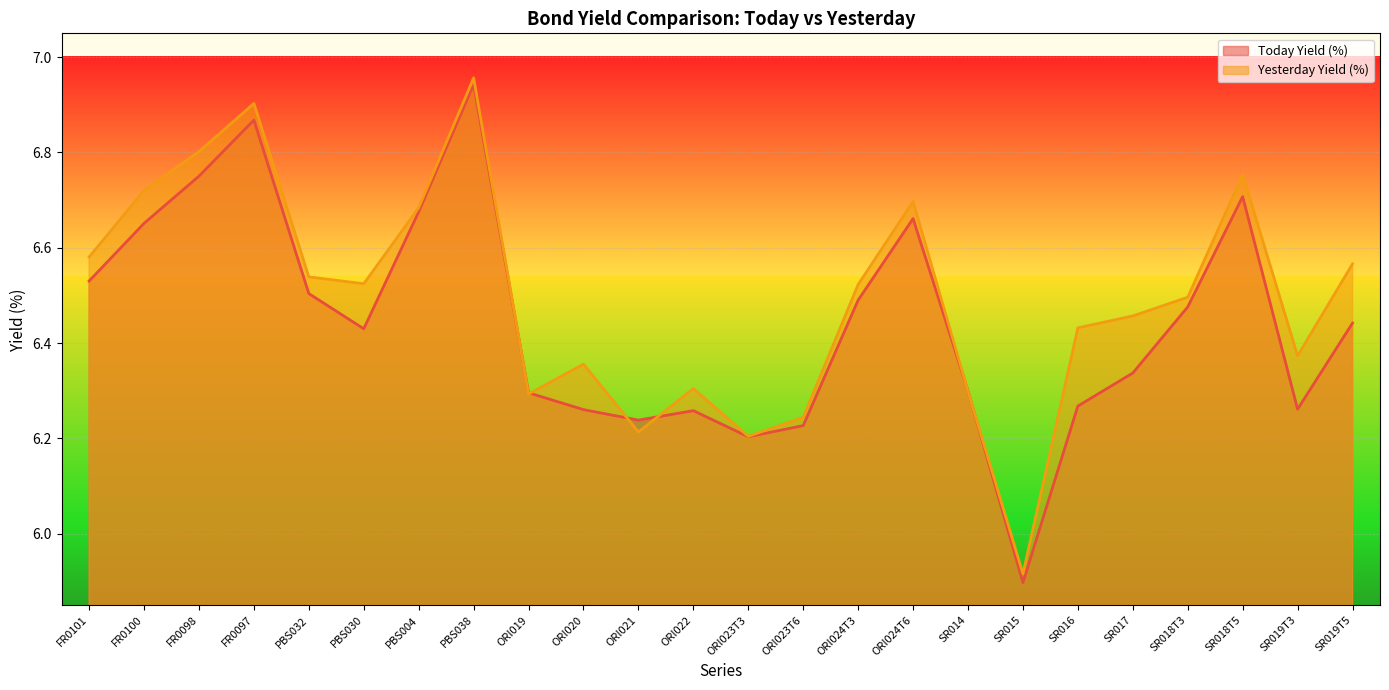

What is the difference between the maximum and second lowest values in the Yesterday Yield (%) series?

0.8